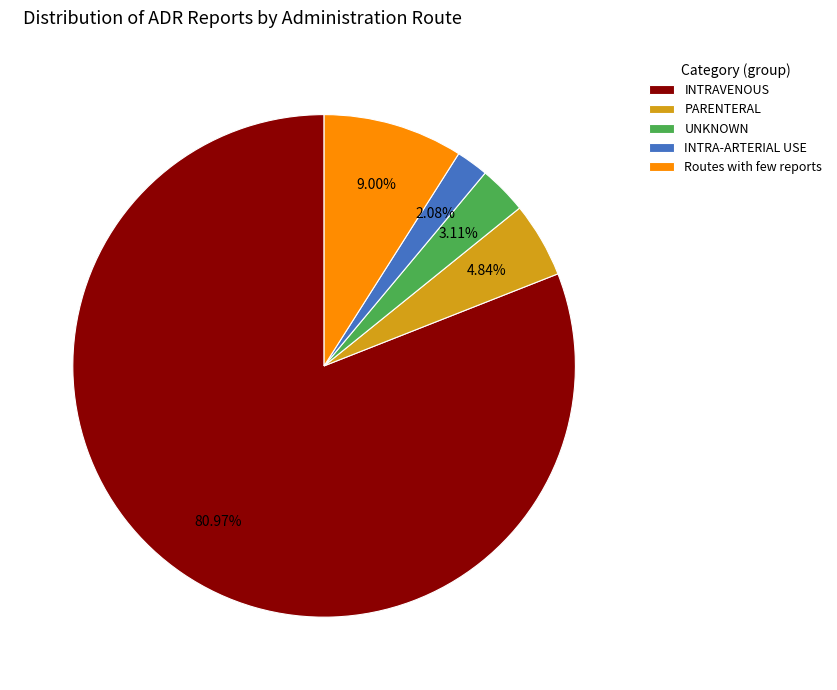

To the nearest percent, what is the combined percentage of INTRA-ARTERIAL USE and INTRAVENOUS?

83%